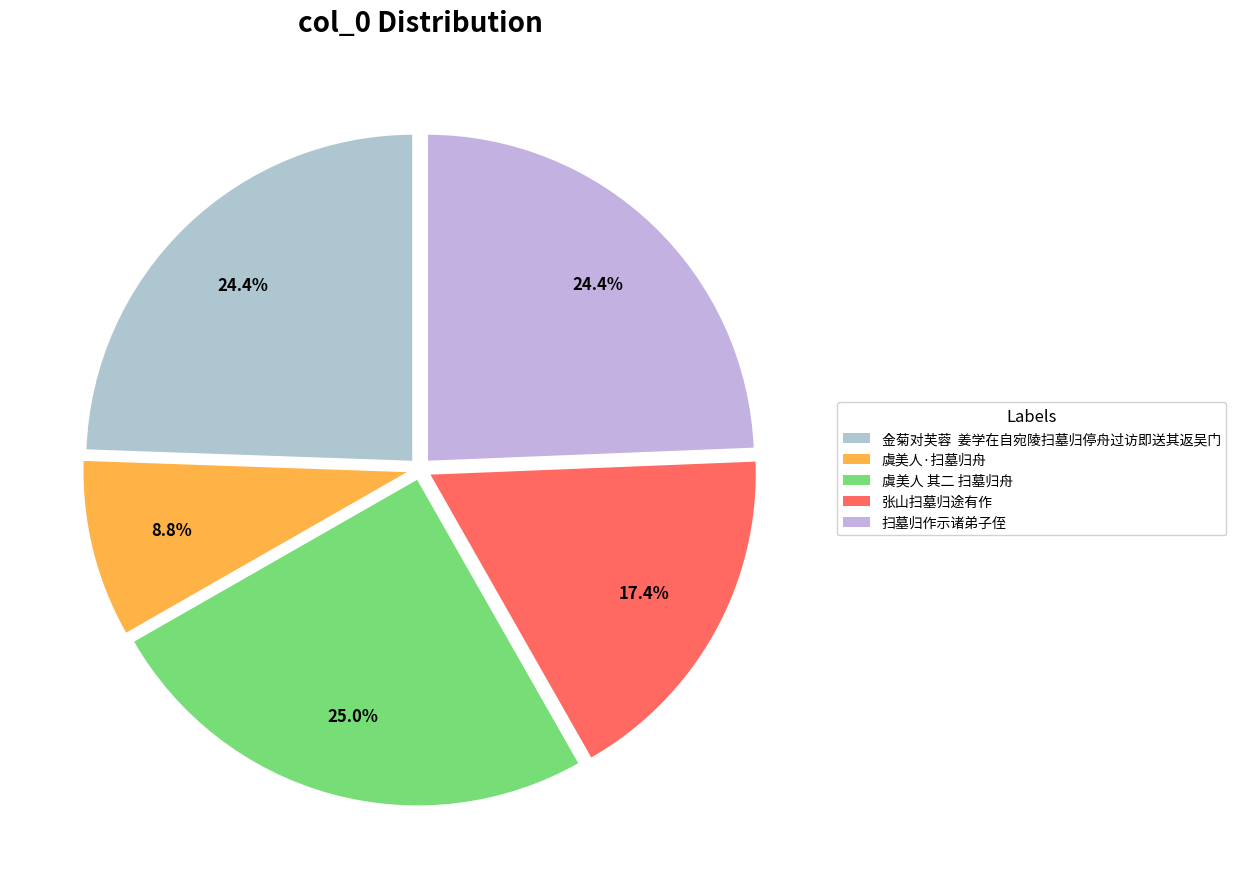

To the nearest percent, what is the difference between the largest and smallest slice percentages?

16%